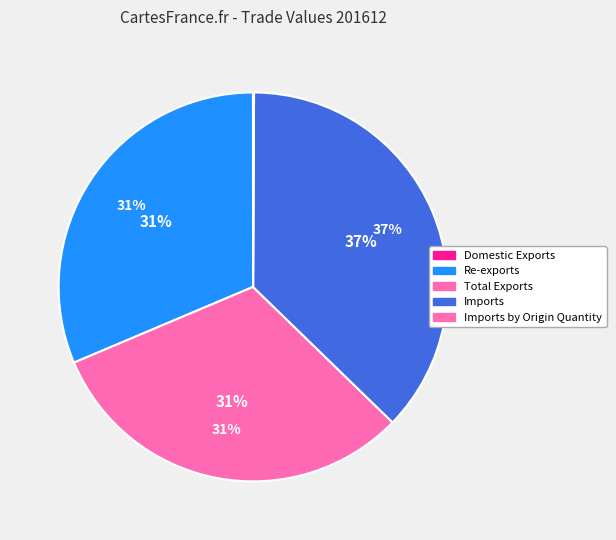

Is it true that Imports by Origin Quantity is 1% of the pie?

False